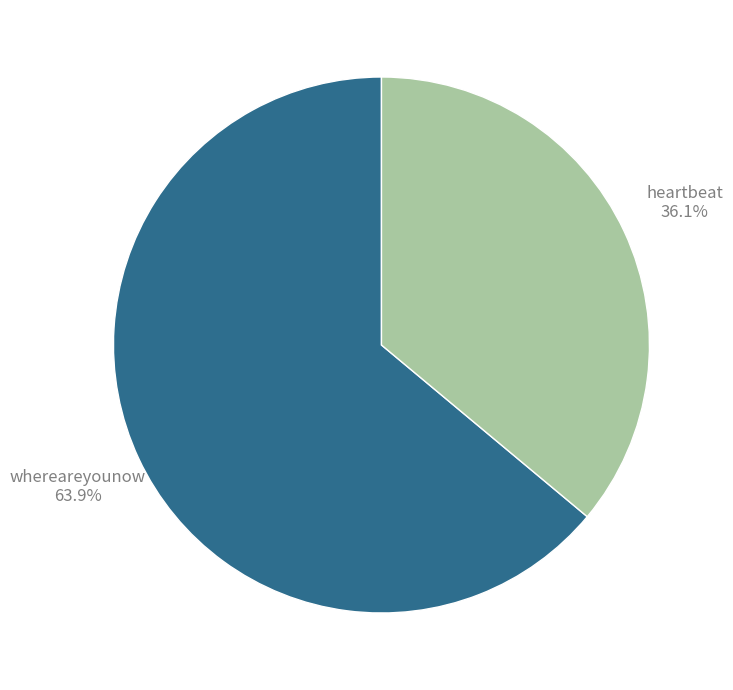

To the nearest percent, what is the combined percentage of heartbeat and whereareyounow?

100%